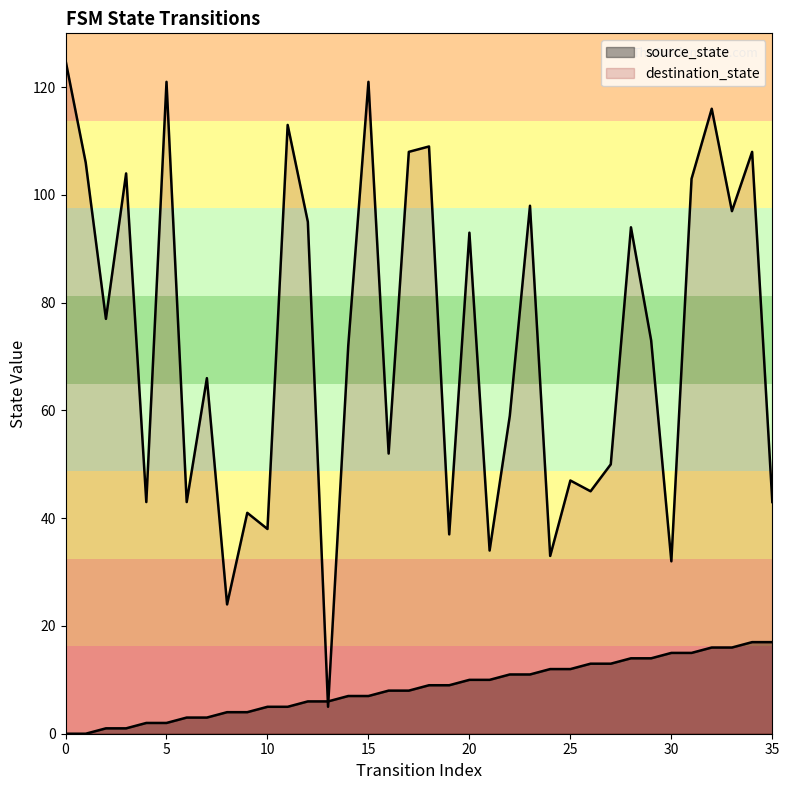

Rank the series by their maximum value, from highest to lowest.

destination_state, source_state